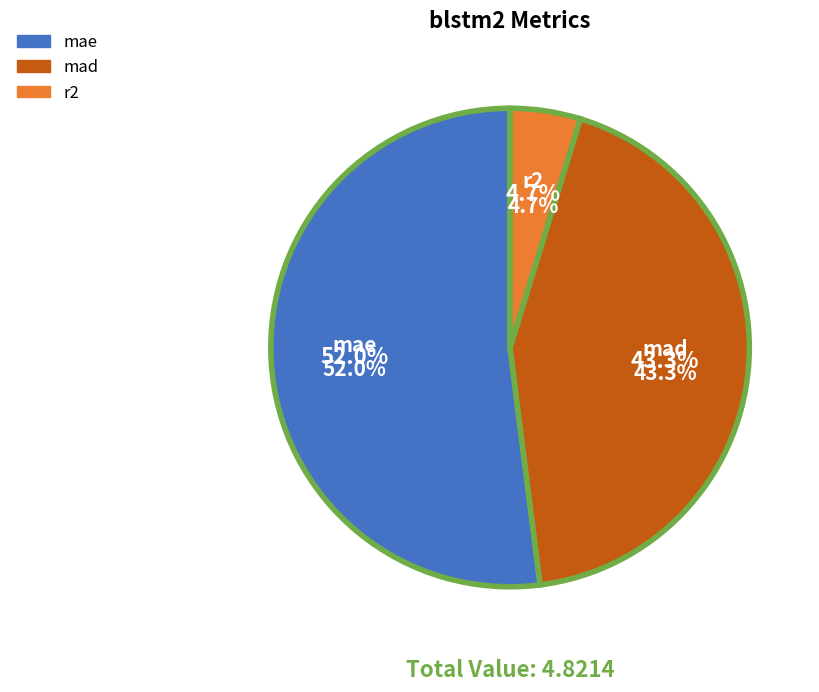

The r2 slice represents 1% of the pie. True or false?

False